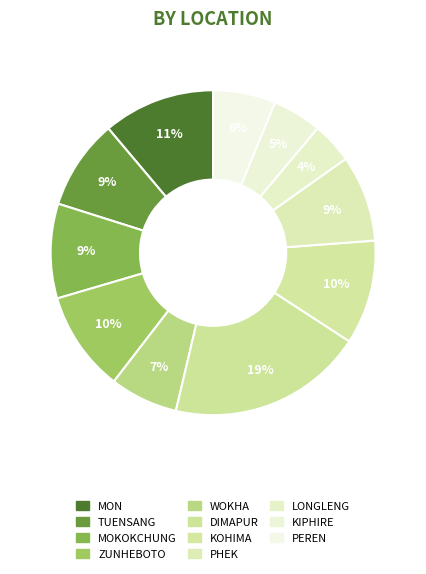

How many slices are in this pie chart?

11